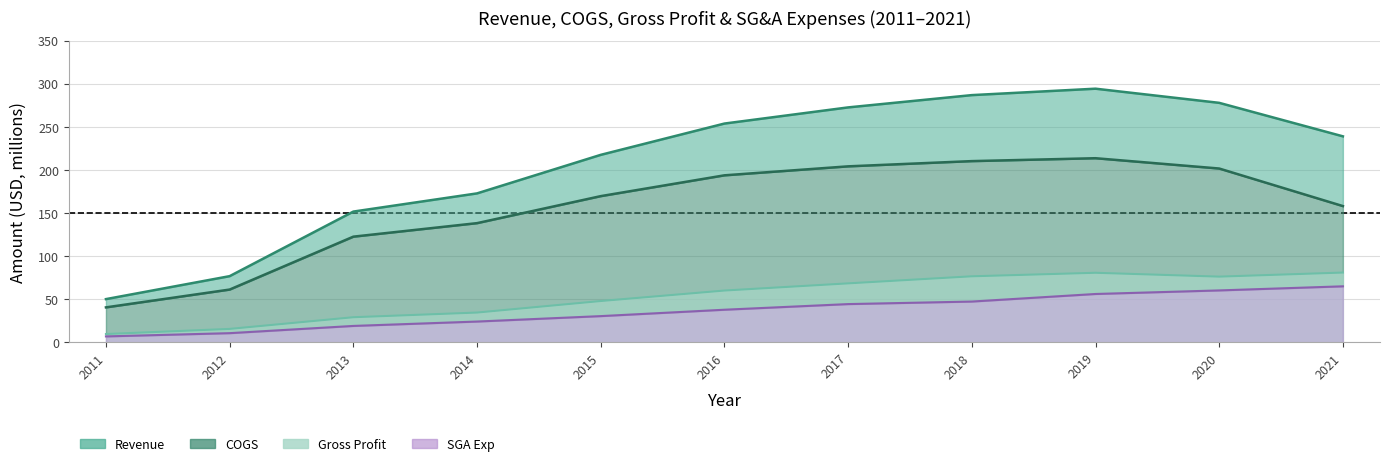

The value of SGA Exp at 2016 is 37.8. True or false?

True